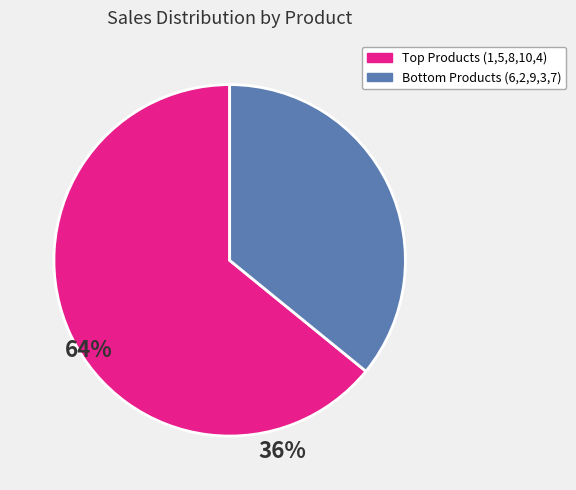

What is the majority slice?

Top Products (1,5,8,10,4)